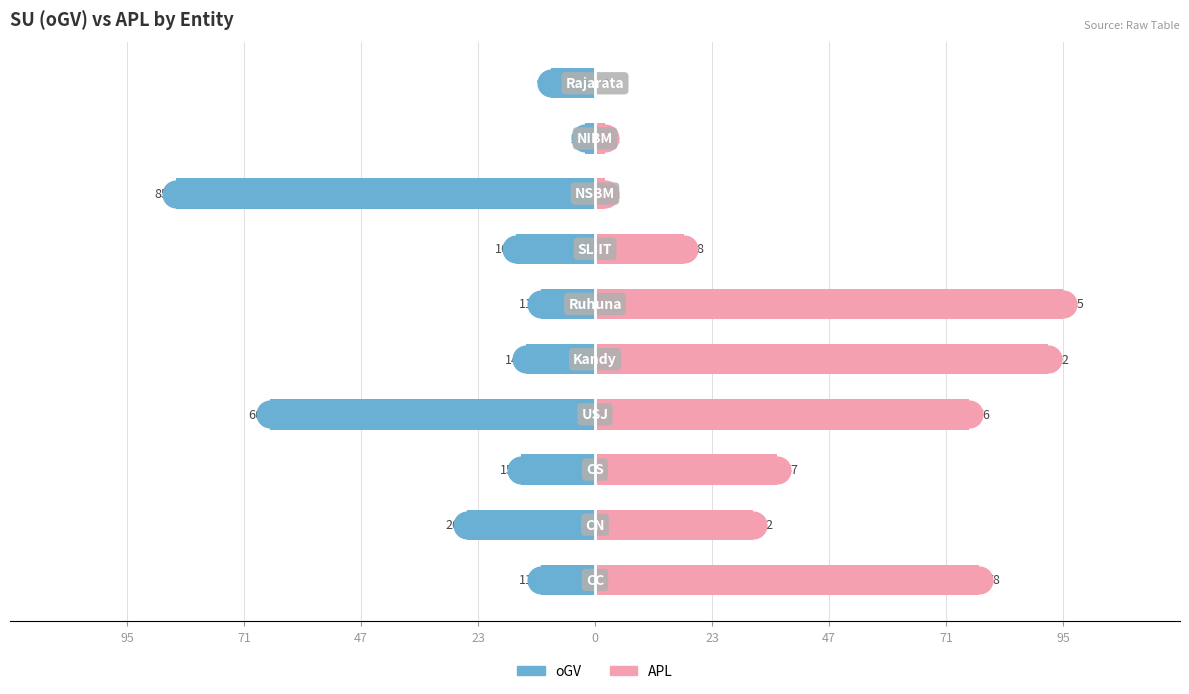

Which series has the largest total across all categories?

APL